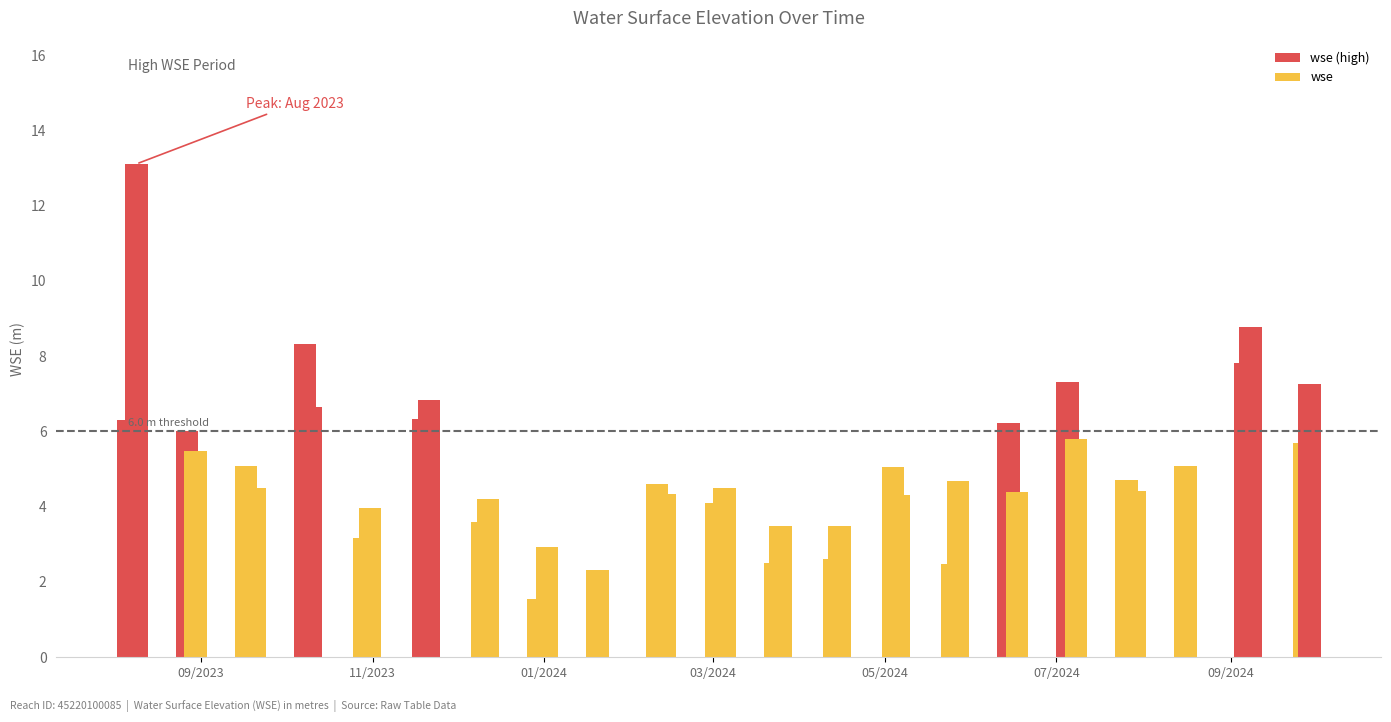

Which label corresponds to the largest value in the chart?

2023-08-09